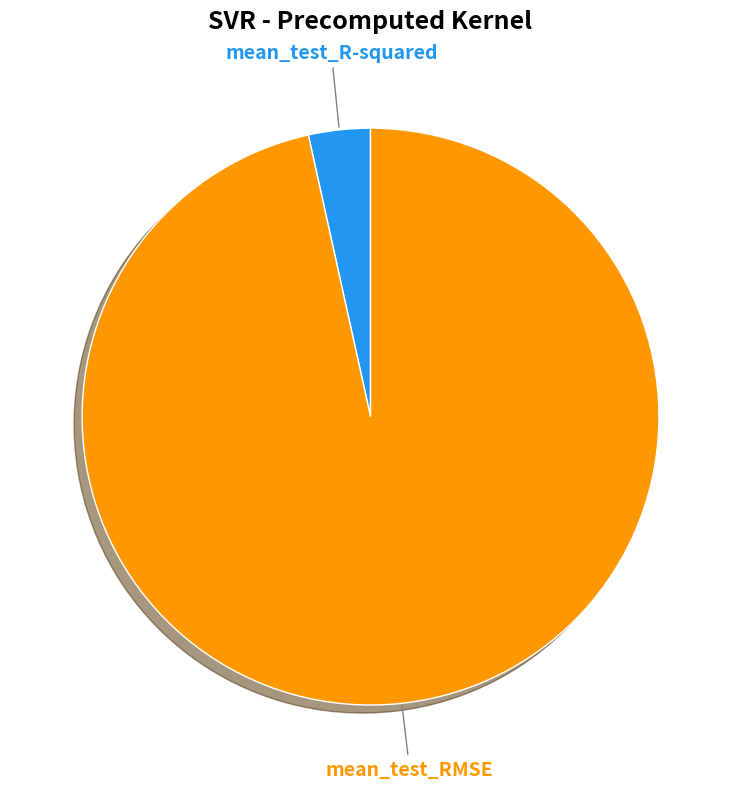

To the nearest percent, what is the average slice percentage?

50%